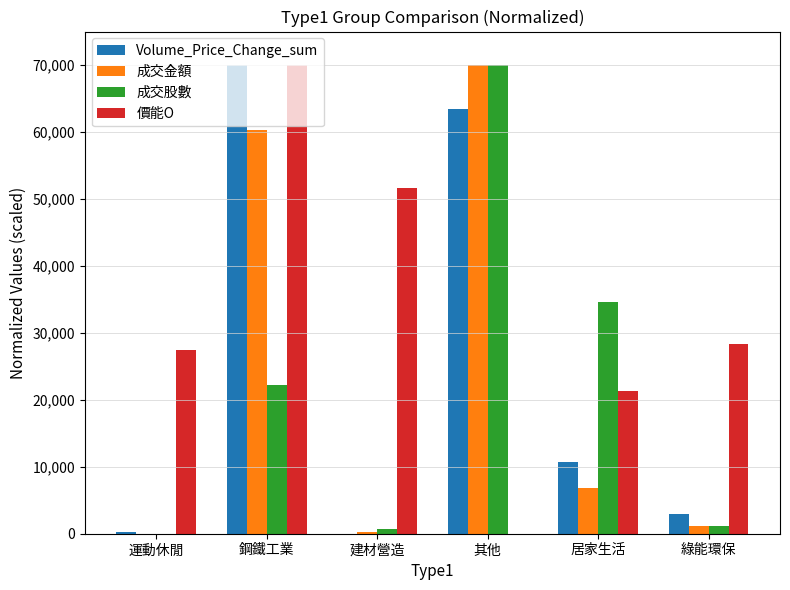

What is the average value of the 價能O series?

33116.3